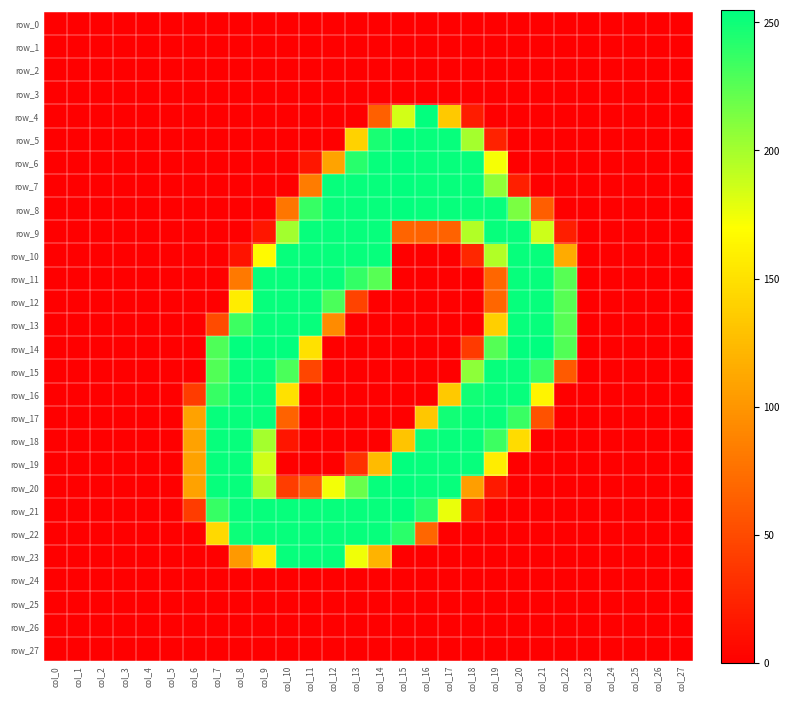

Which series has the largest total across all categories?

row_21